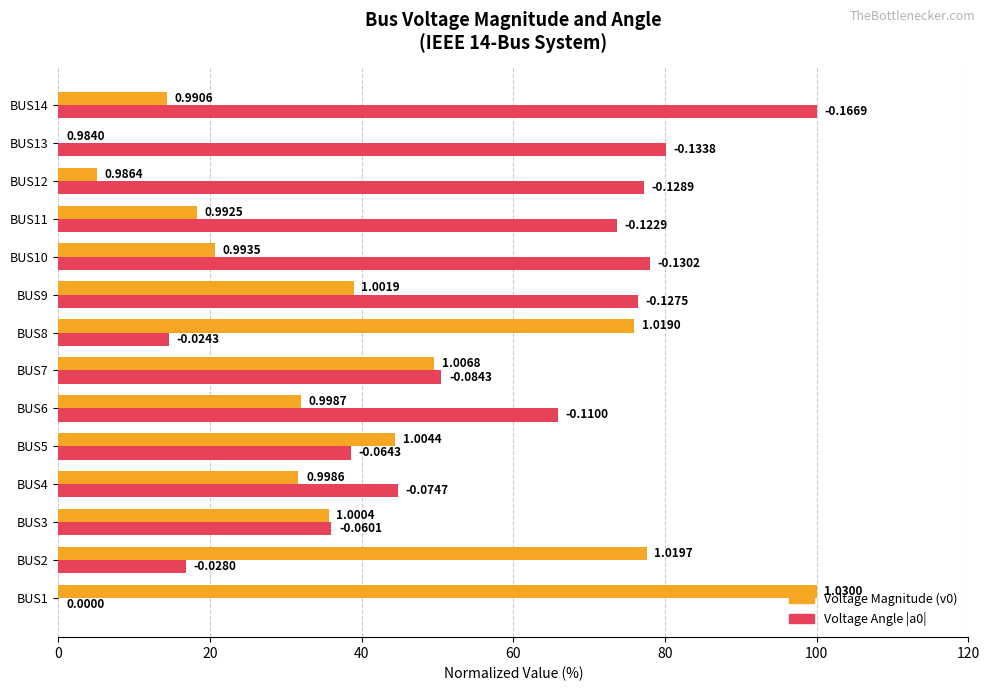

What is the value of the Voltage Angle |a0| bar at the 8th from the left?

14.6